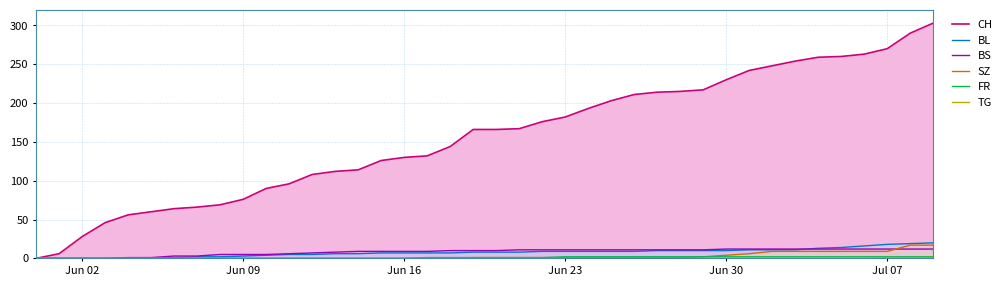

Is the value of BL at Jun 16 greater than the value of BS at 21?

No